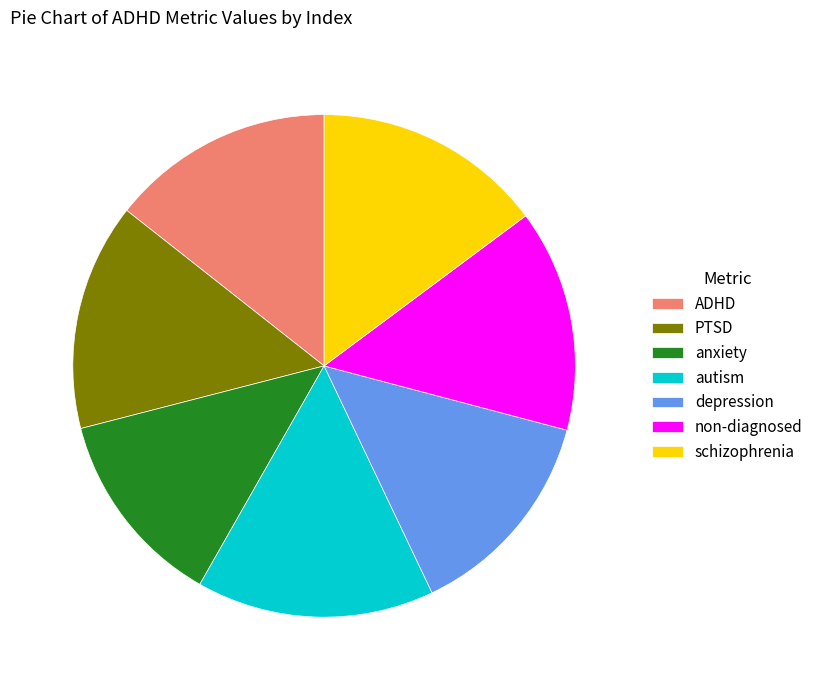

How many slices are in this pie chart?

7